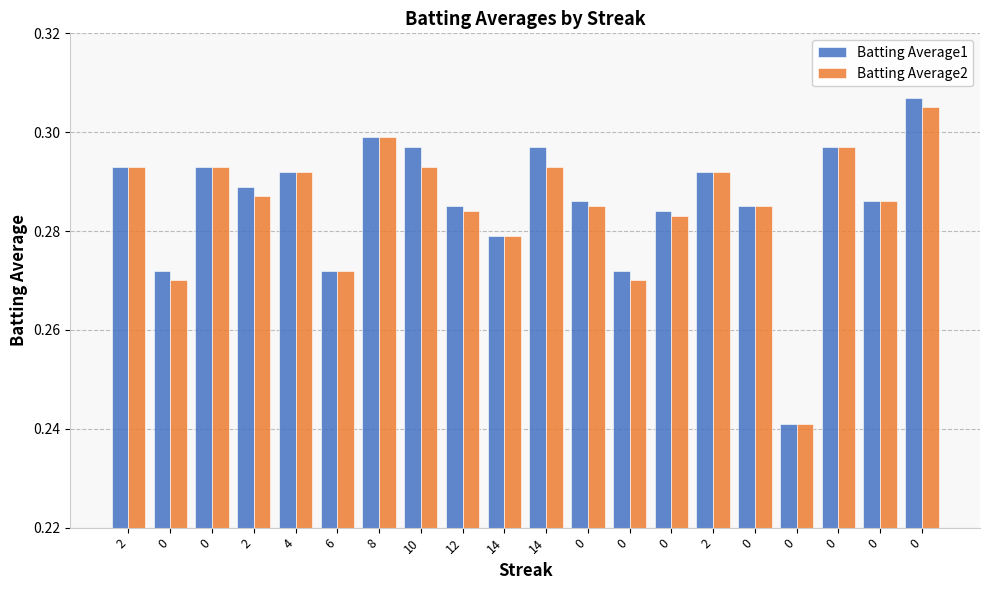

Between 14 and 0, which series saw the biggest shift?

Batting Average1